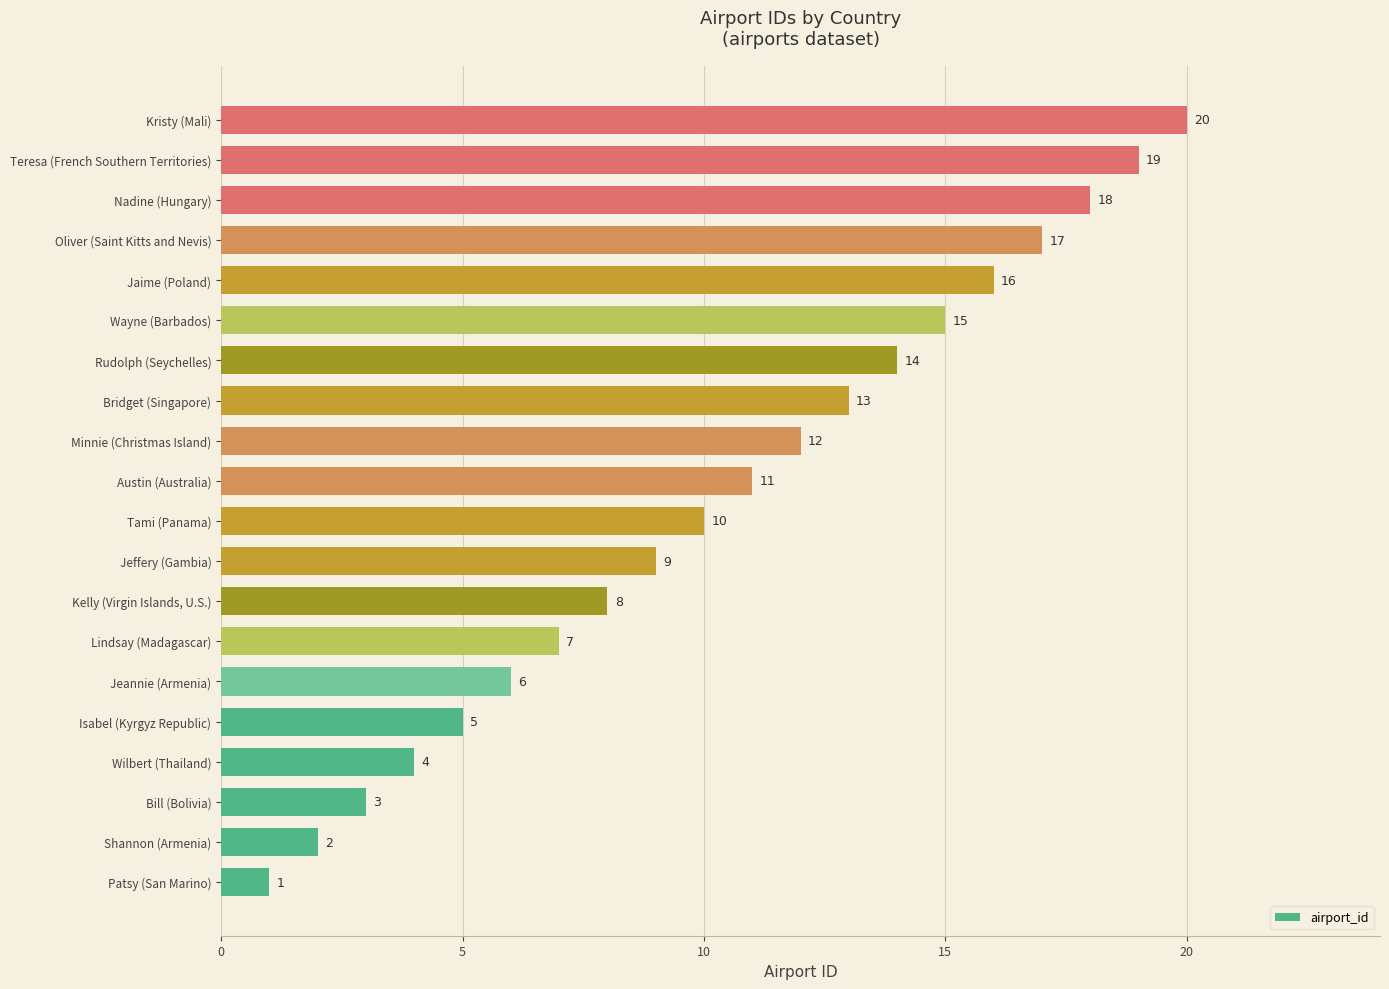

Approximately how many times larger is the value at Isabel (Kyrgyz Republic) compared to Bill (Bolivia)?

1.7